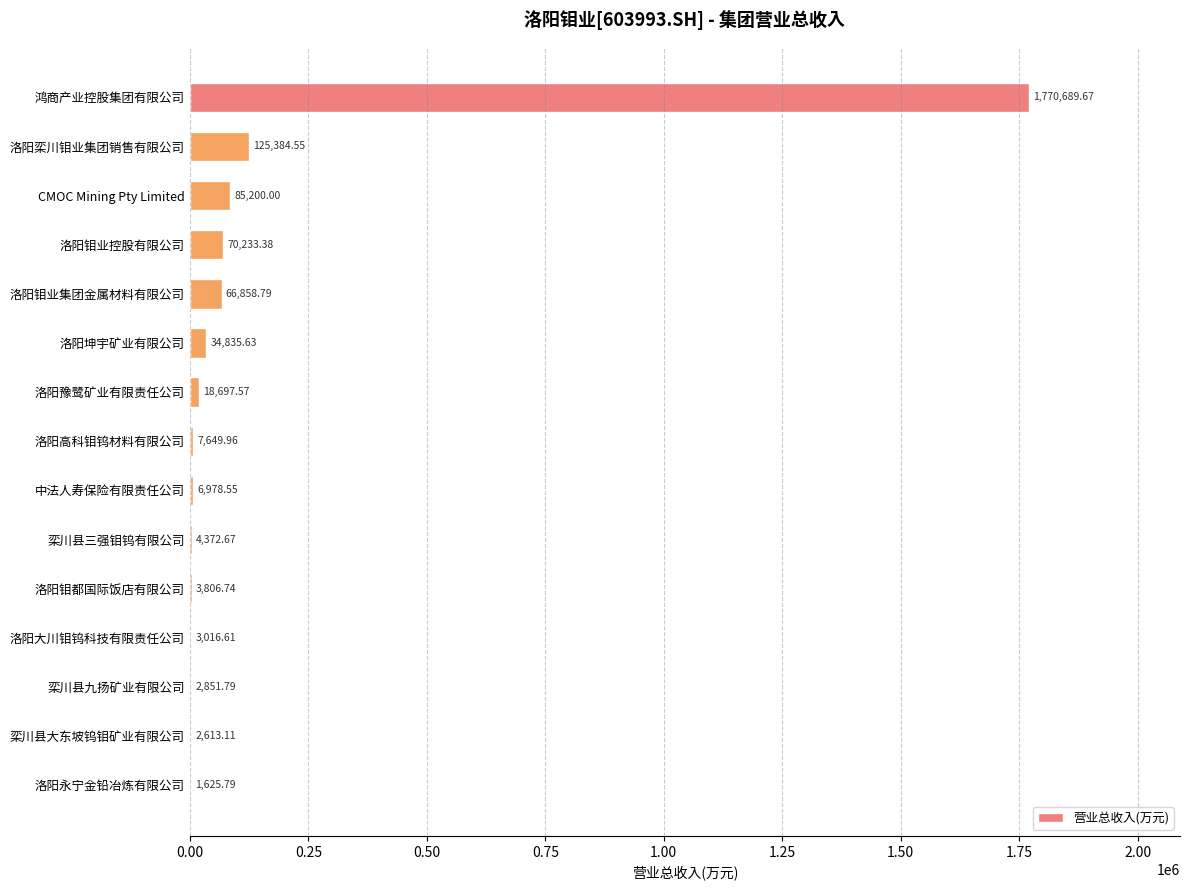

Where is the data nearest to the value 886157?

洛阳栾川钼业集团销售有限公司